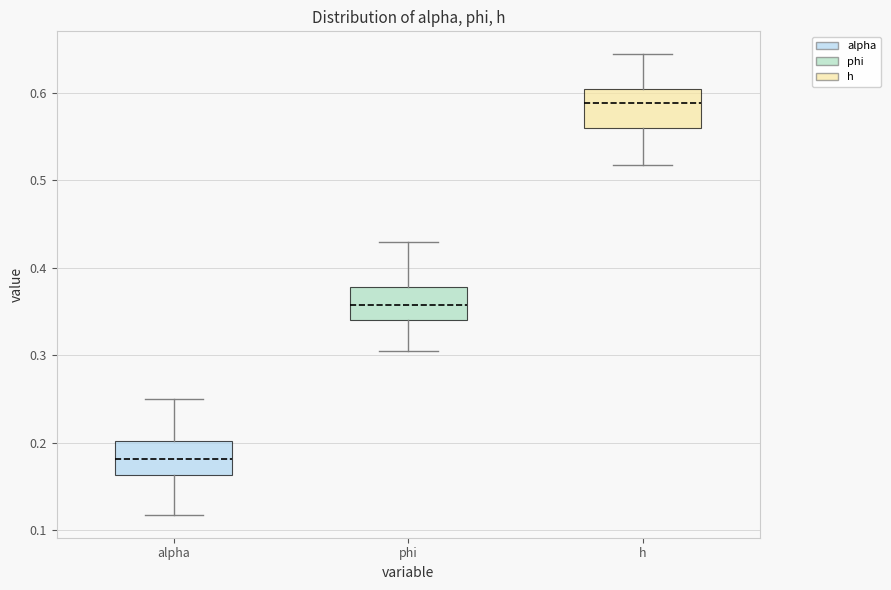

Reading left to right, transcribe this box plot: for each box, give where its median line is, the range the box spans, and where its two whiskers end, as read against the y-axis. The values are not printed on the chart, so give them approximately, as read against the axis.

alpha: median 0.18, box 0.16 to 0.20, whiskers 0.12 to 0.25
phi: median 0.36, box 0.34 to 0.38, whiskers 0.30 to 0.43
h: median 0.59, box 0.56 to 0.60, whiskers 0.52 to 0.64